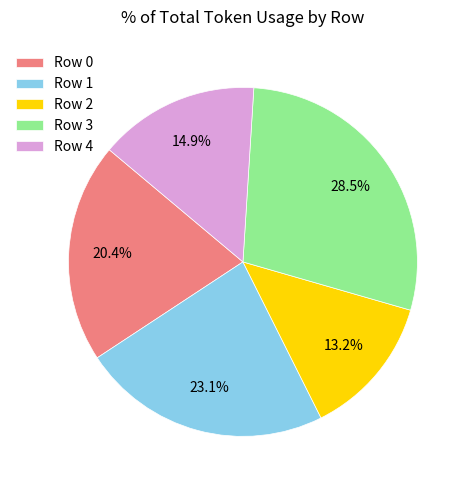

What percentage is NOT represented by Row 3?

71.5%